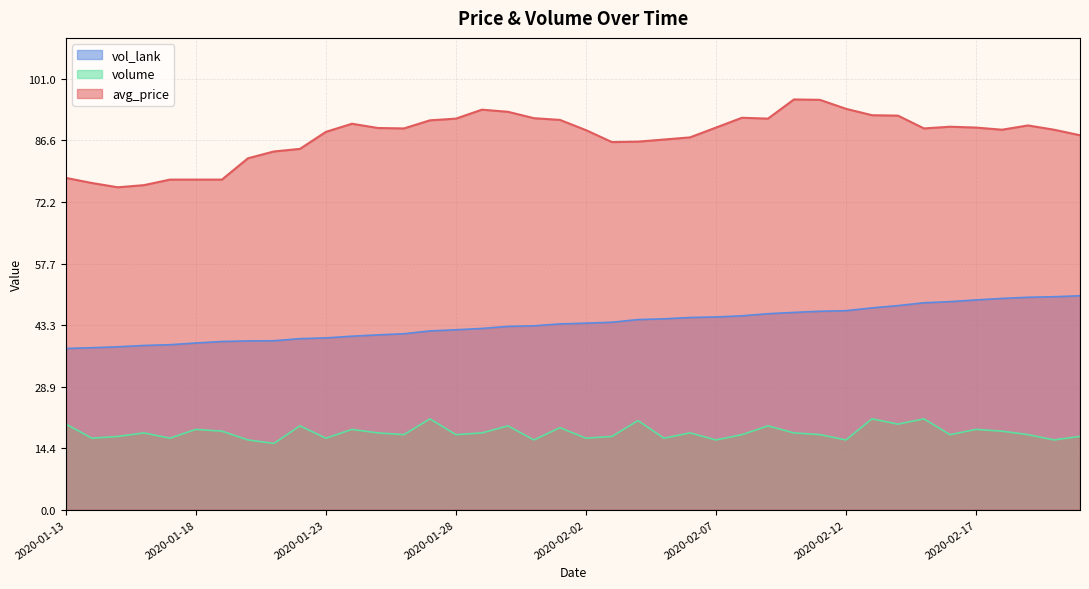

How many data points in avg_price are less than 89?

16